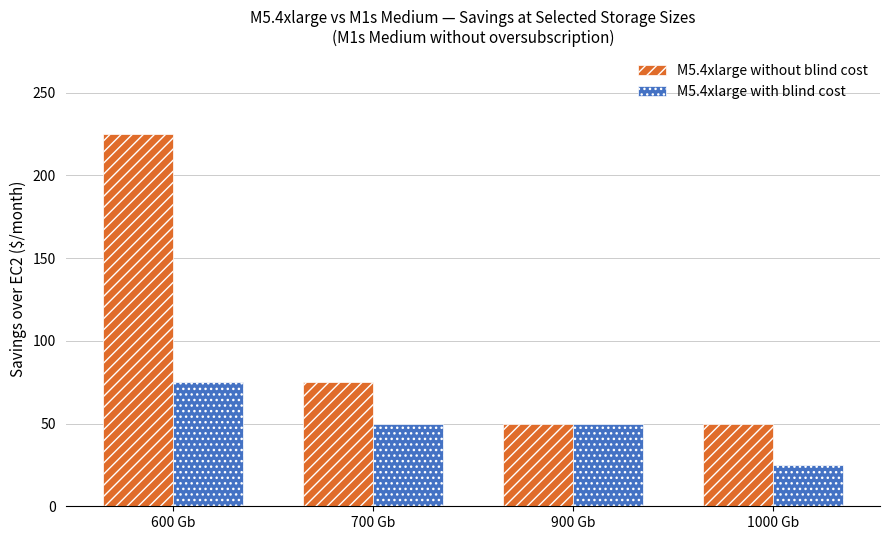

Count the number of data series in this chart.

2